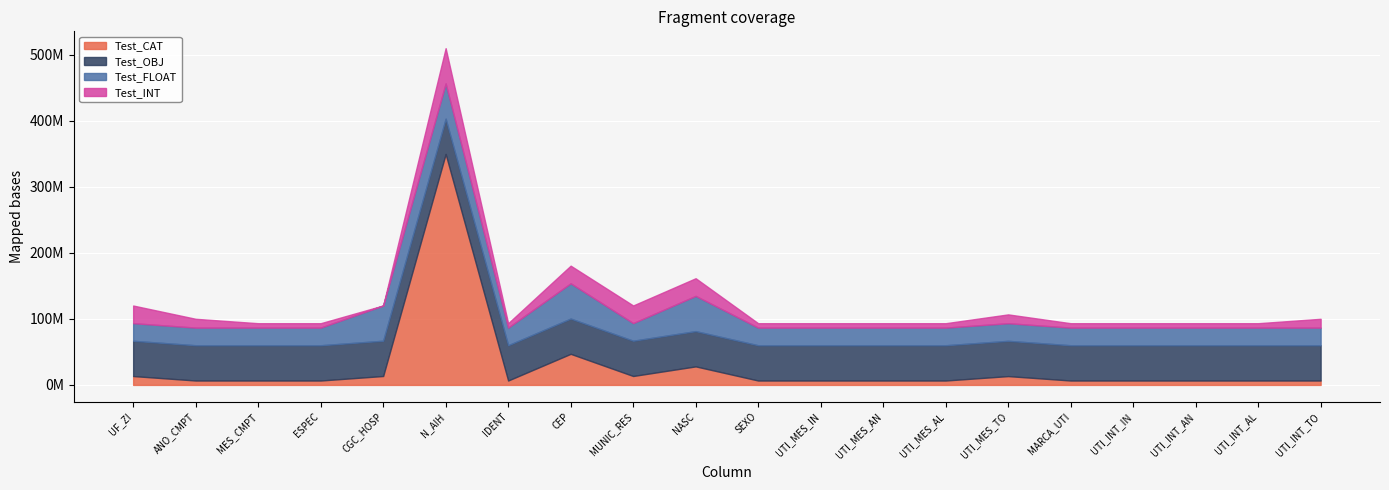

List the series in order of their peak value, lowest first.

Test_OBJ, Test_FLOAT, Test_INT, Test_CAT